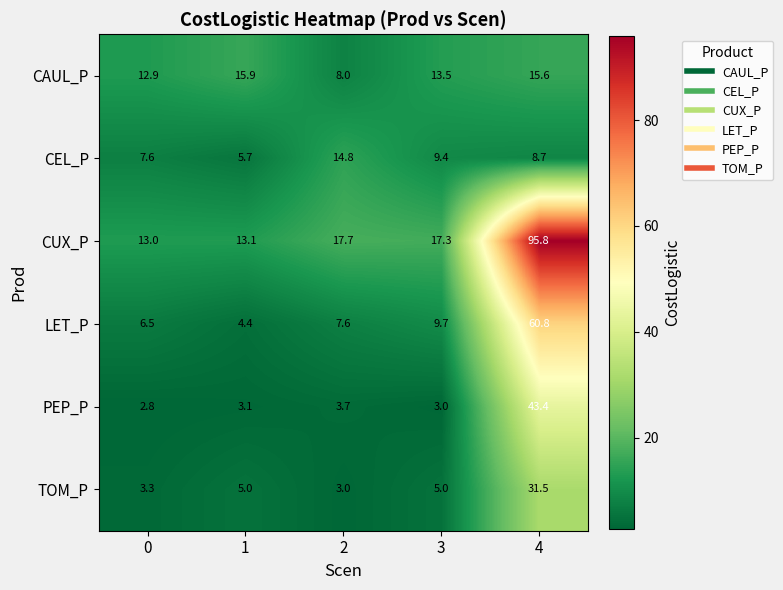

Which series has the largest total across all categories?

CUX_P